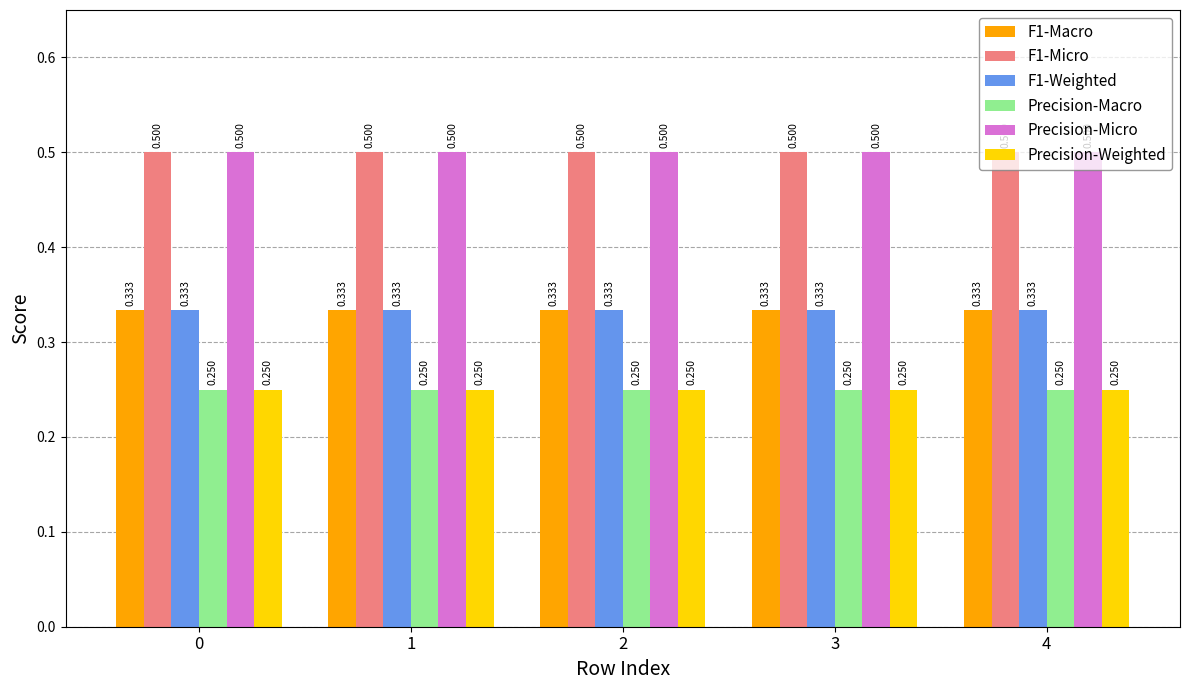

Rank the categories by Precision-Macro value from lowest to highest.

0, 1, 2, 3, 4